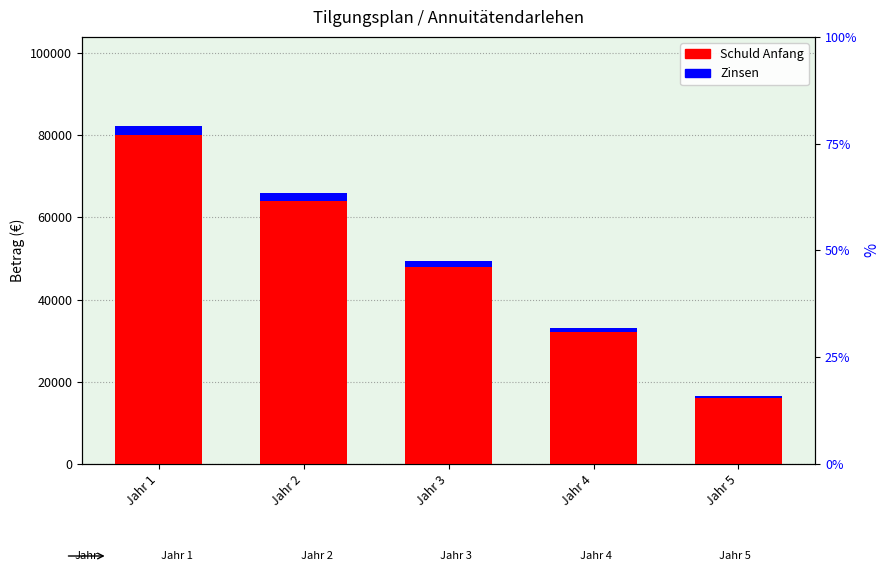

What are all the series names shown in the legend?

Schuld Anfang, Zinsen